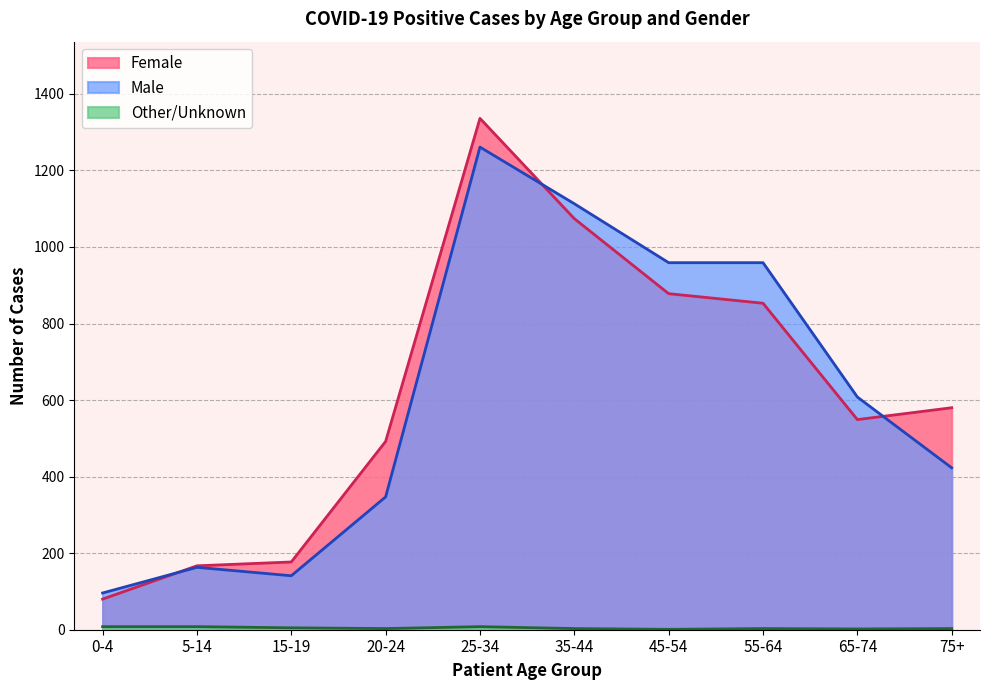

Reading right to left, extract all data points from this chart.

Female: 75+=580	65-74=549	55-64=853	45-54=878	35-44=1074	25-34=1336	20-24=492	15-19=177	5-14=167	0-4=80
Male: 75+=423	65-74=608	55-64=959	45-54=959	35-44=1113	25-34=1261	20-24=347	15-19=141	5-14=163	0-4=96
Other/Unknown: 75+=3	65-74=2	55-64=3	45-54=1	35-44=3	25-34=8	20-24=3	15-19=5	5-14=8	0-4=8